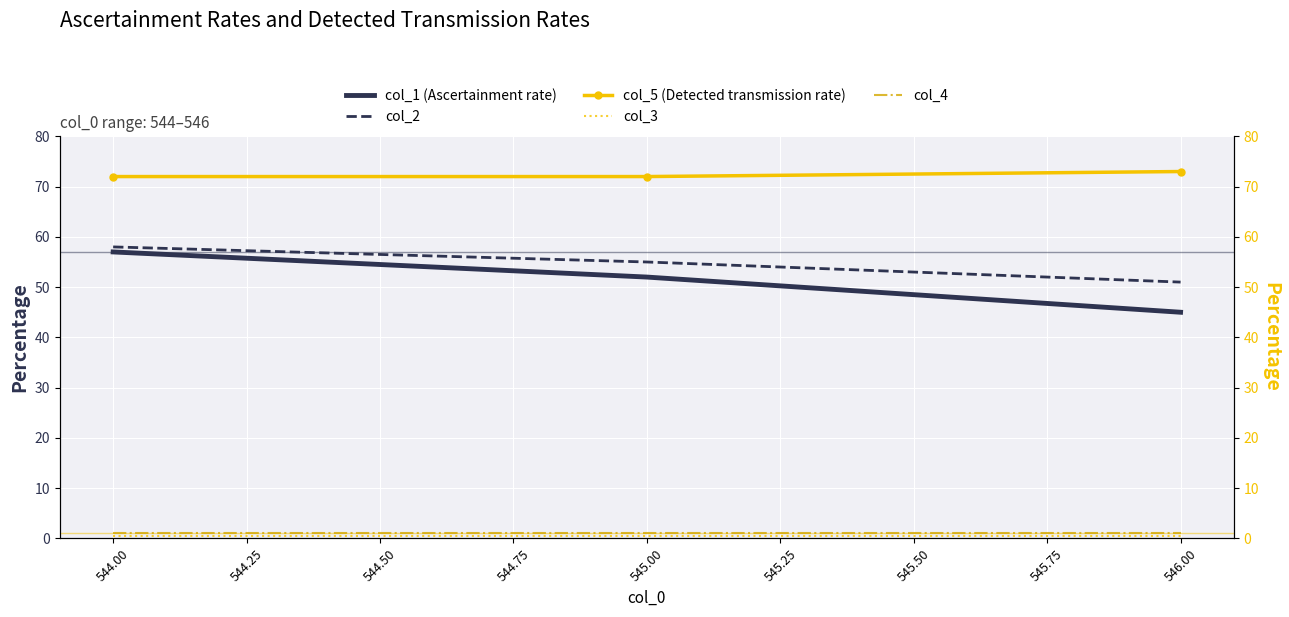

Rank the categories by col_2 value from lowest to highest.

546.00, 545.00, 544.00